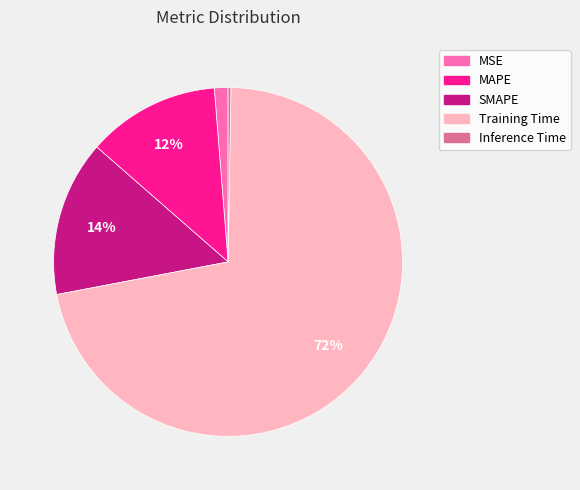

Which category accounts for the majority?

Training Time